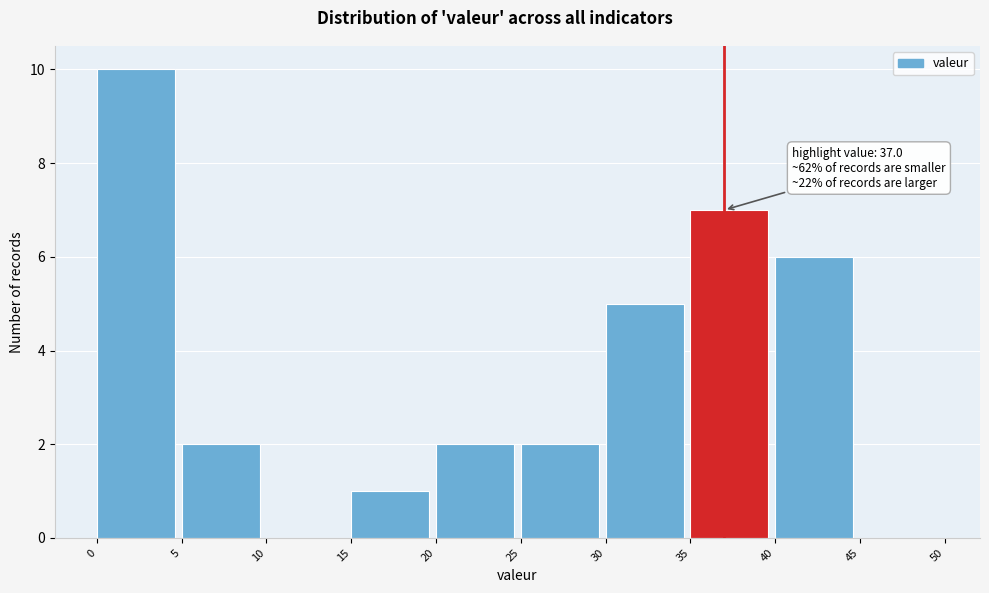

Which range on the x-axis has the tallest bar?

0 to 5